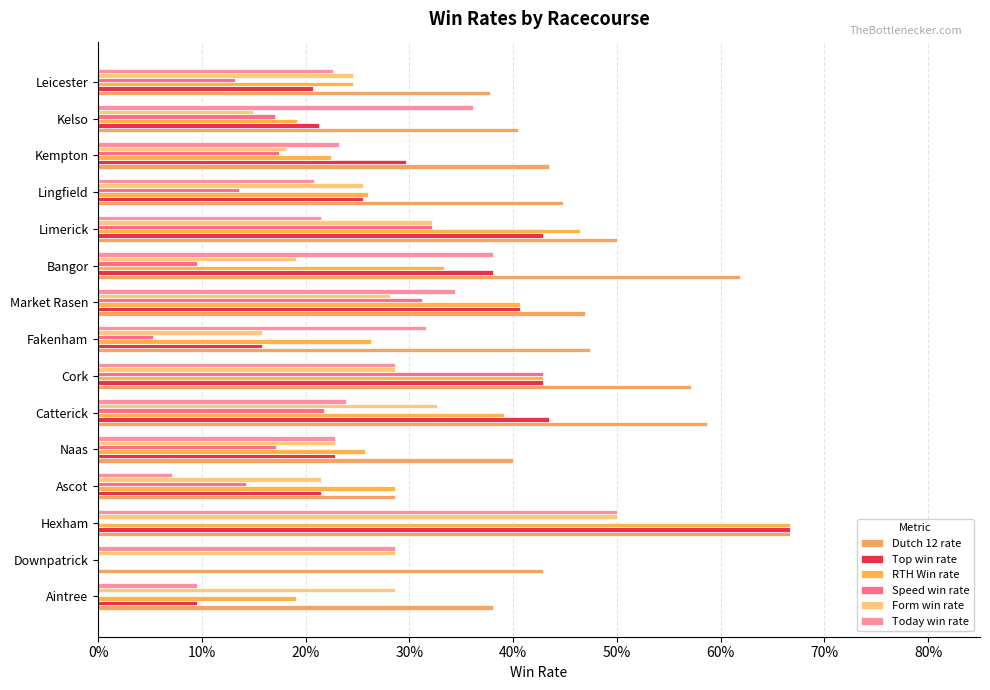

How many data points does each series have?

15